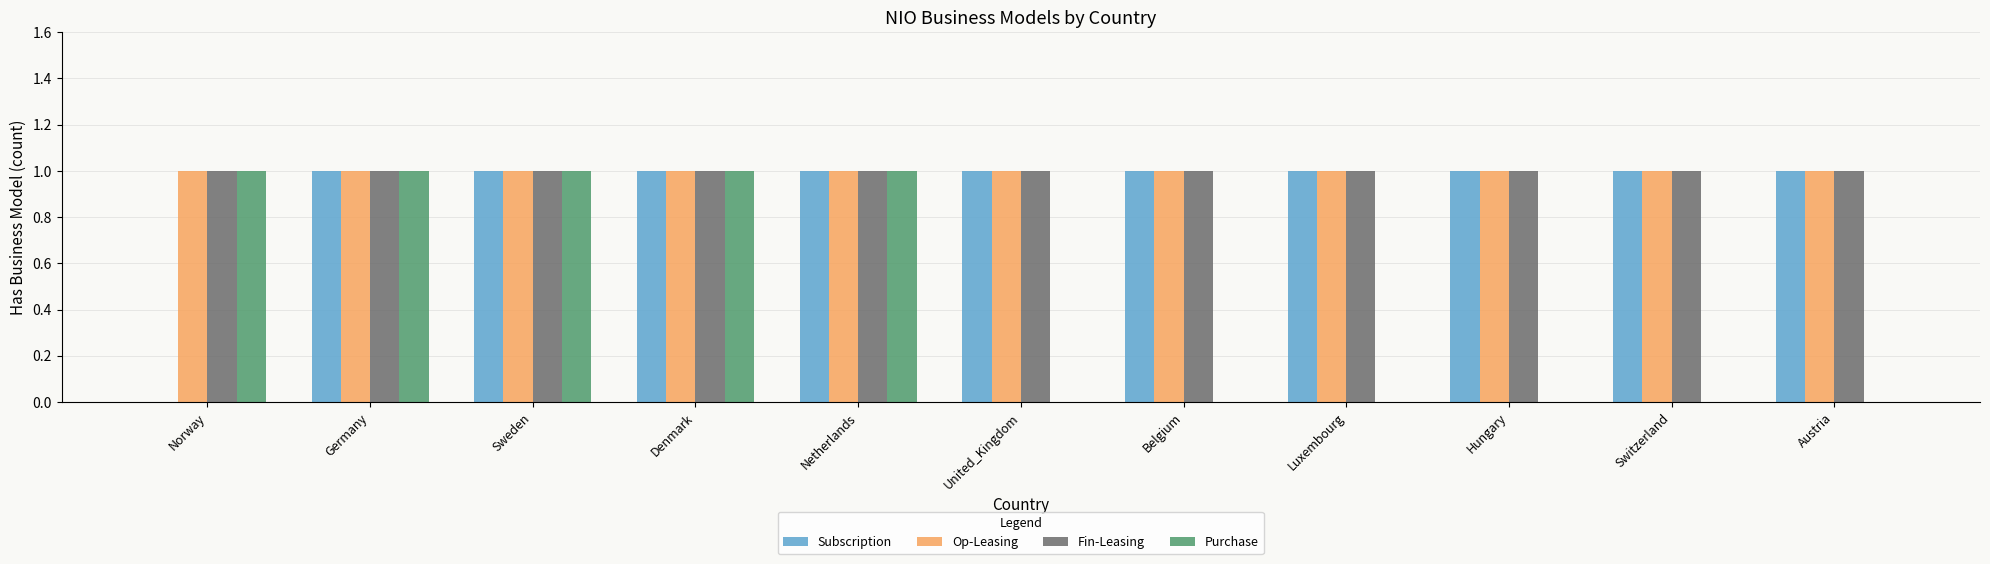

What is the sum of all Op-Leasing values?

11